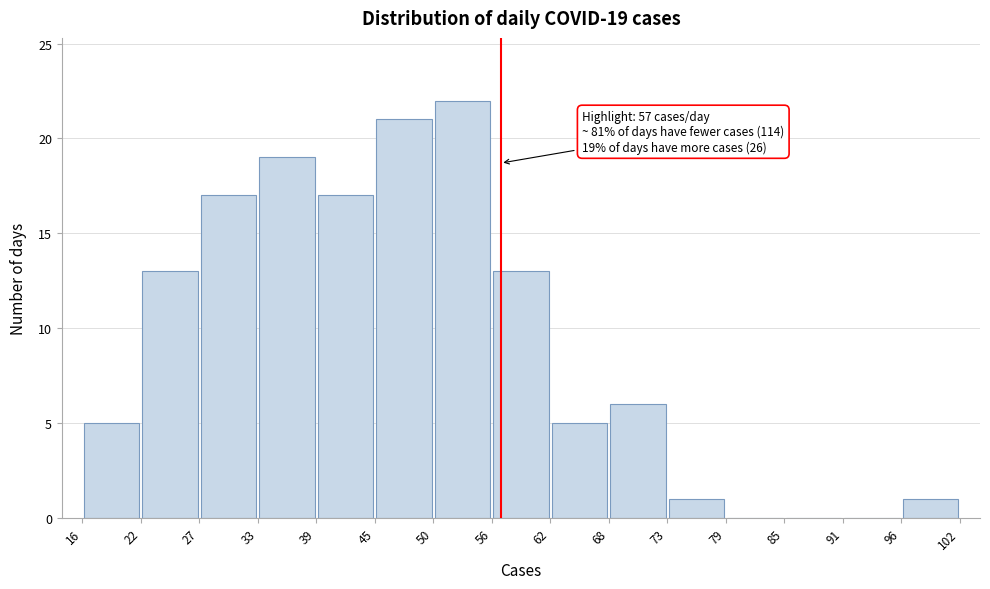

Over which range of the x-axis is the bar tallest?

50 to 56